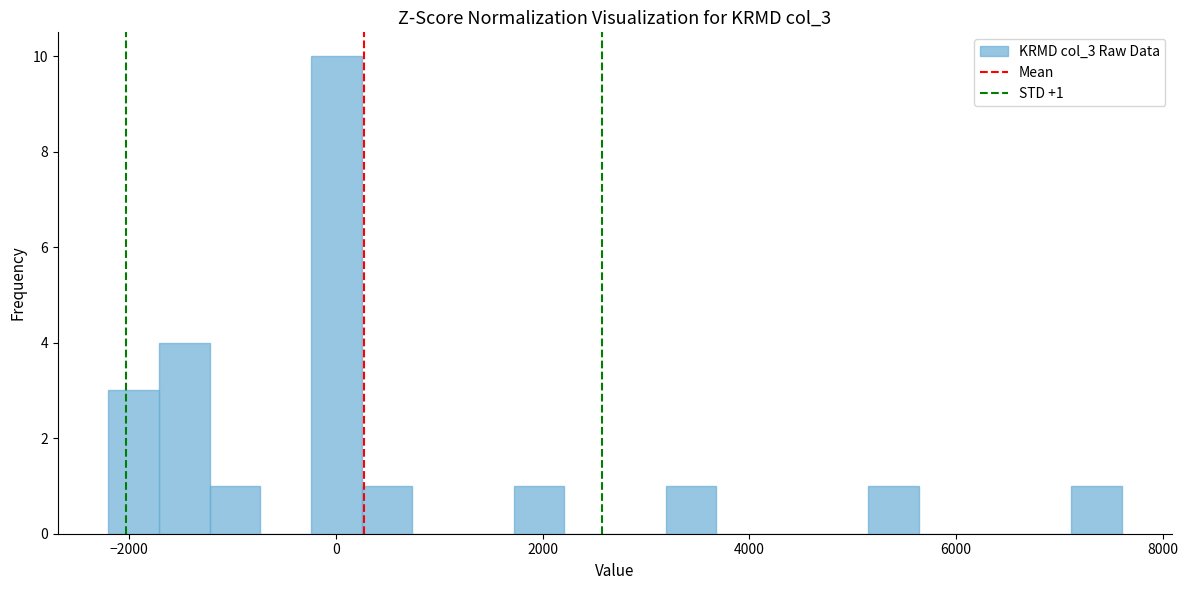

Read against the x-axis, roughly where is the centre of the tallest bar?

0